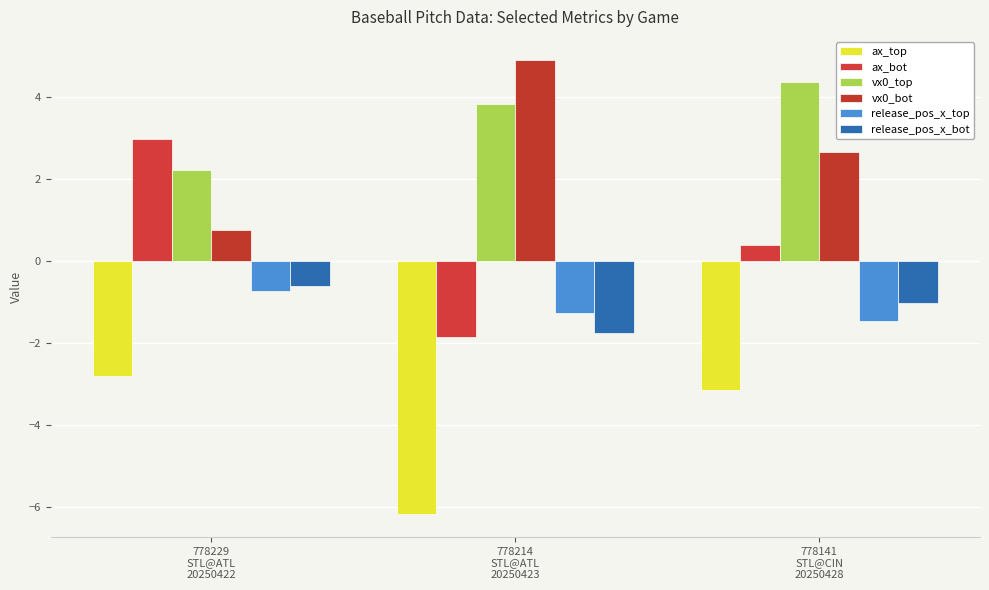

What is the label of the 1st bar from the left?

778229
STL@ATL
20250422